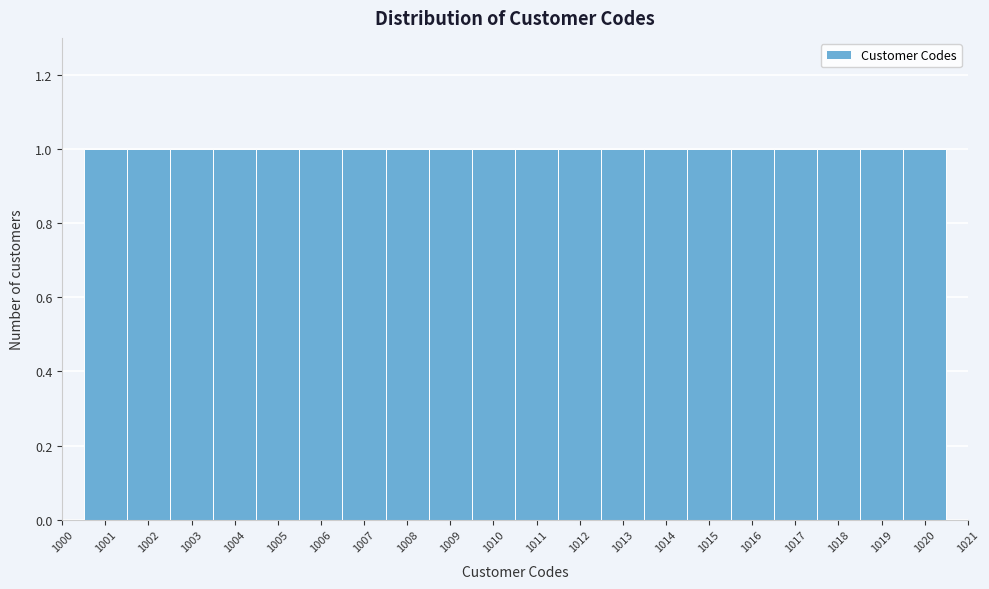

Reading left to right, list every bar in this chart as the range it spans on the x-axis followed by its height. The values are not printed on the chart, so give them approximately, as read against the axis.

1000.5 to 1001.5: 1
1001.5 to 1002.5: 1
1002.5 to 1003.5: 1
1003.5 to 1004.5: 1
1004.5 to 1005.5: 1
1005.5 to 1006.5: 1
1006.5 to 1007.5: 1
1007.5 to 1008.5: 1
1008.5 to 1009.5: 1
1009.5 to 1010.5: 1
1010.5 to 1011.5: 1
1011.5 to 1012.5: 1
1012.5 to 1013.5: 1
1013.5 to 1014.5: 1
1014.5 to 1015.5: 1
1015.5 to 1016.5: 1
1016.5 to 1017.5: 1
1017.5 to 1018.5: 1
1018.5 to 1019.5: 1
1019.5 to 1020.5: 1